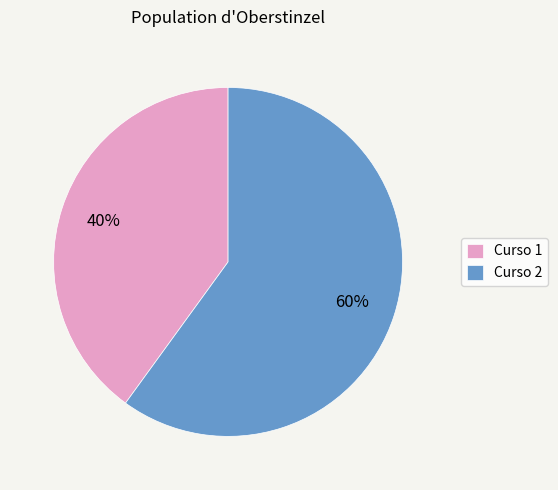

Approximately how many times larger is the value at Curso 2 compared to Curso 1?

1.5